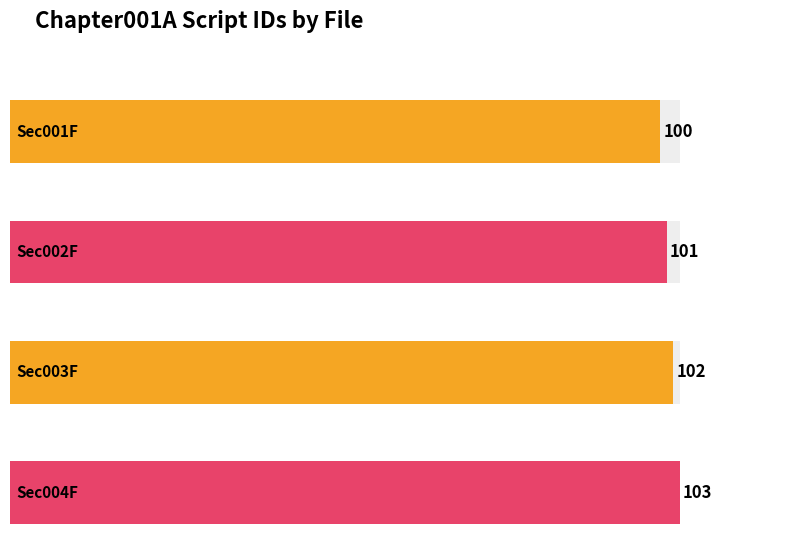

How many bars are there in total?

4